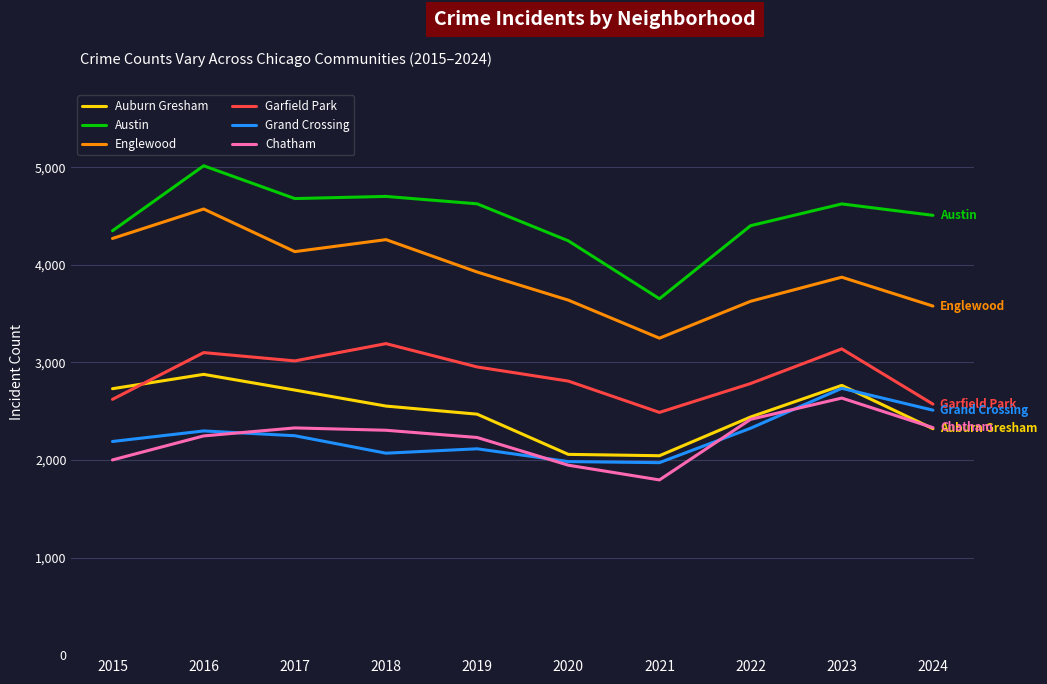

What is the total value across all series at 2020?

16684